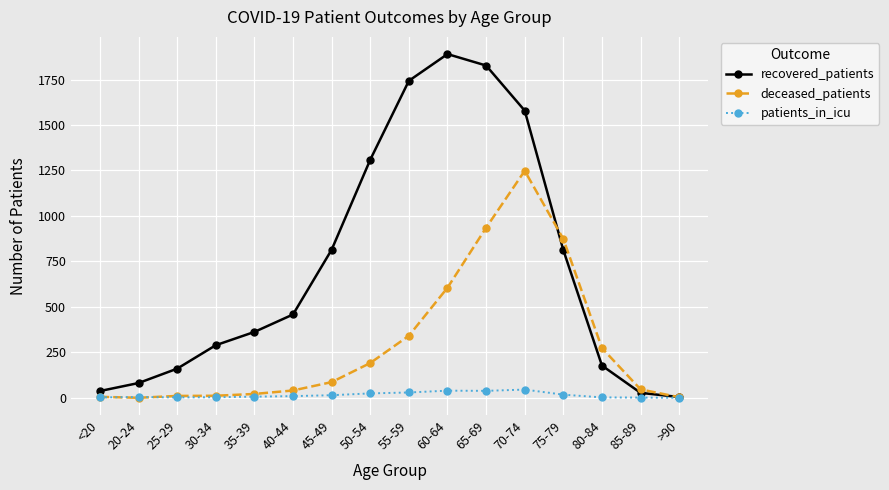

How many lines are shown in the chart?

3